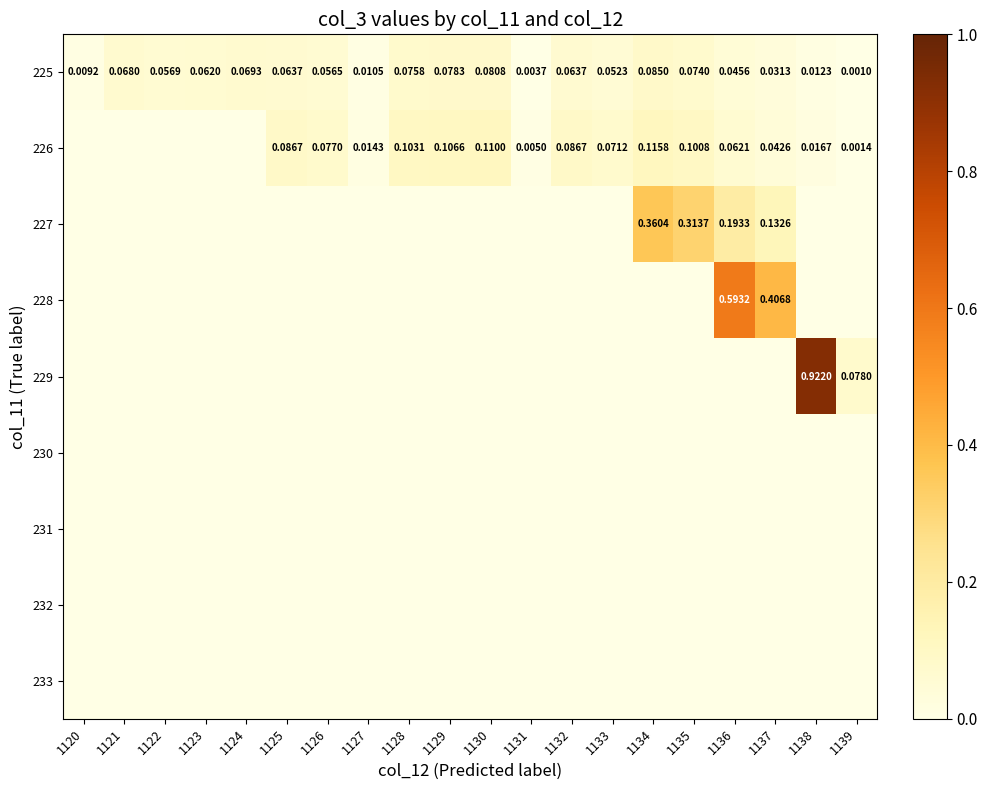

Count the 228 values in the range 0 to 1.

20